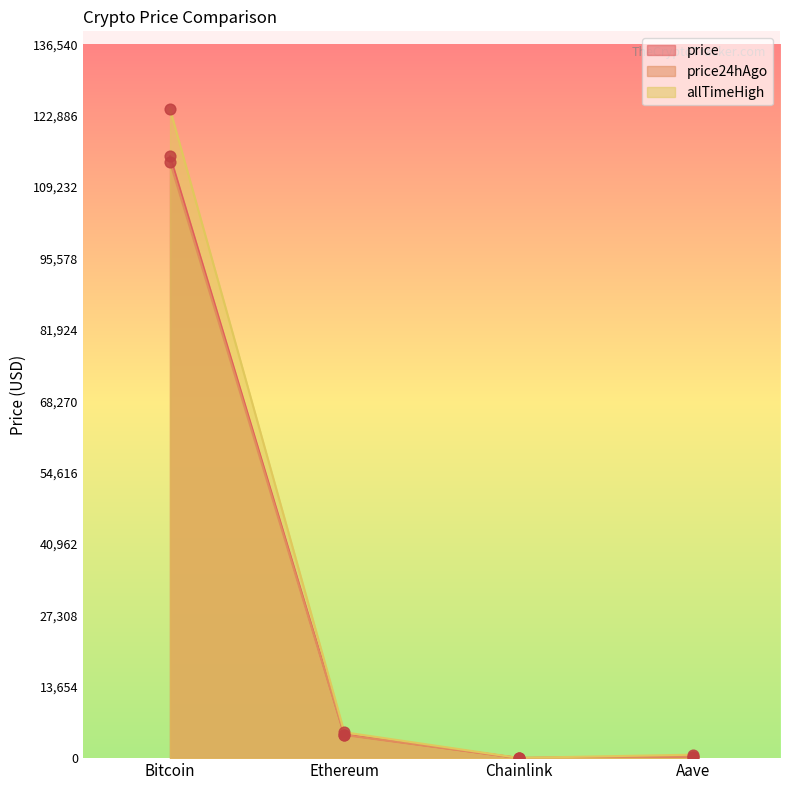

Which series contains the lowest Y value?

price24hAgo